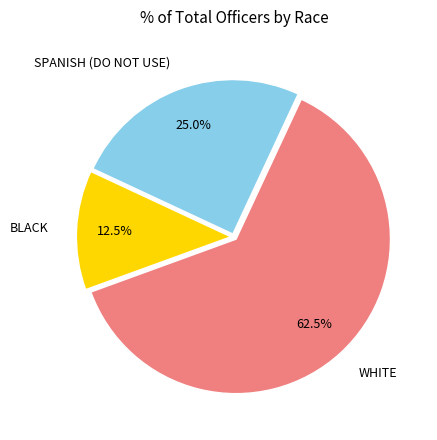

Is there a majority slice in this chart?

Yes